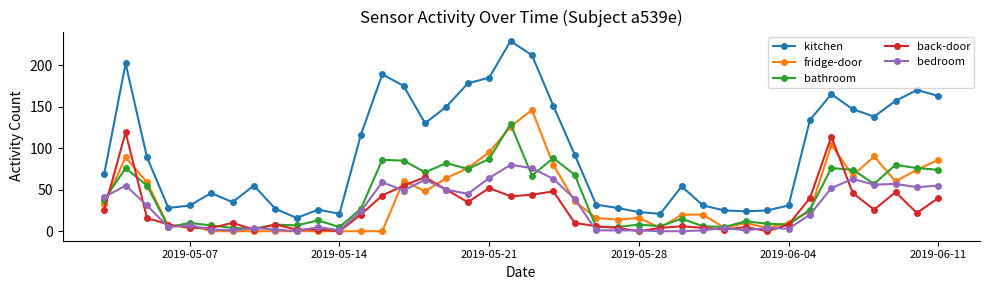

True or false: bathroom and kitchen cross at least once.

False